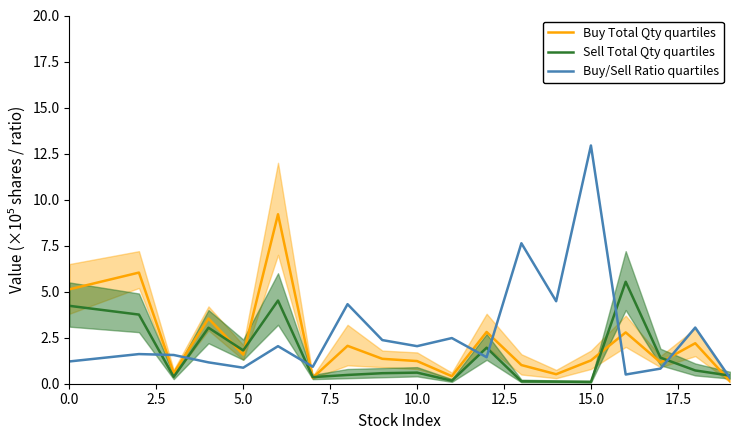

Which series has the widest spread of values?

Buy/Sell Ratio quartiles